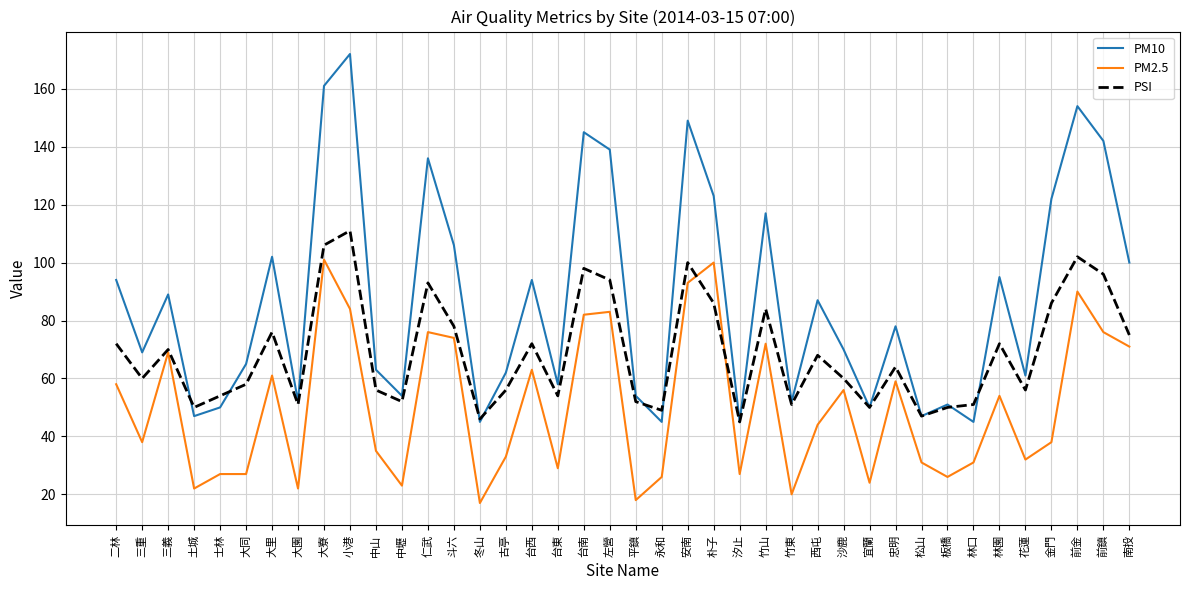

True or false: PM10 and PM2.5 intersect in this chart.

False